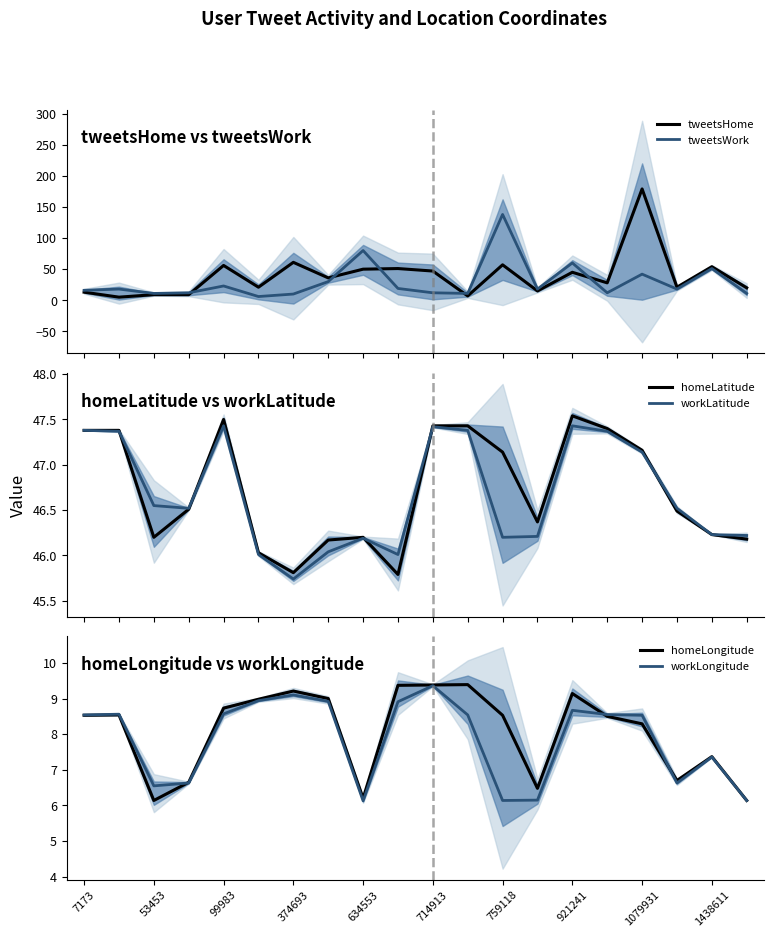

What is the average value of the homeLongitude series?

8.1